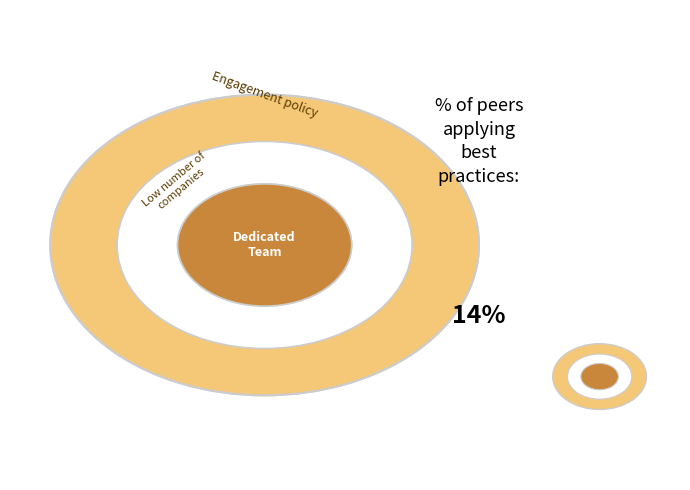

Is the sum of node4 and node8 greater than half?

No